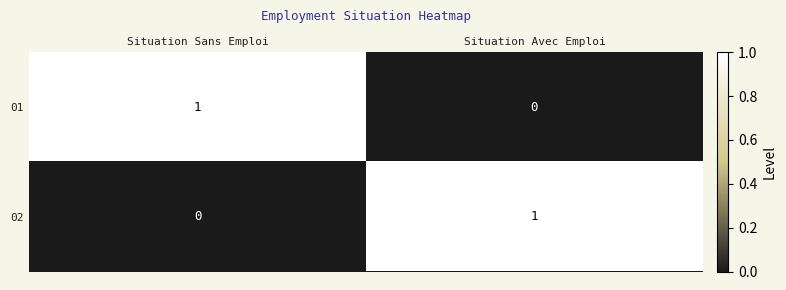

At Situation Avec Emploi, list the series in order from smallest to largest.

01, 02